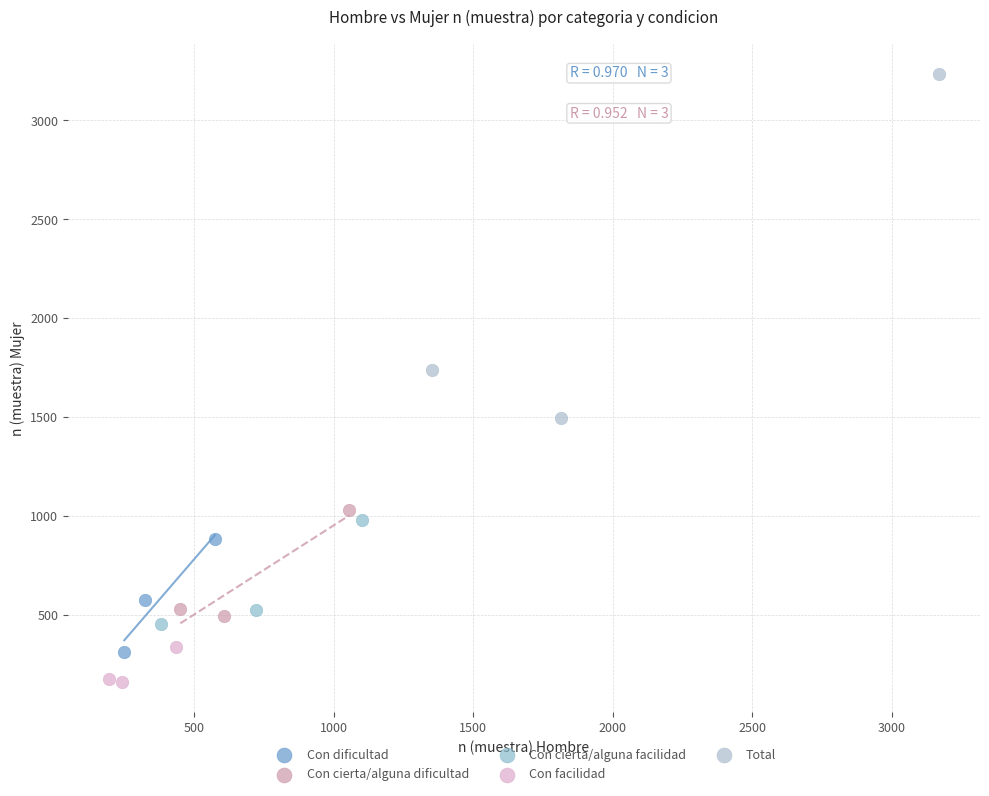

What are all the series names shown in the legend?

Con dificultad, Con cierta/alguna dificultad, Con cierta/alguna facilidad, Con facilidad, Total